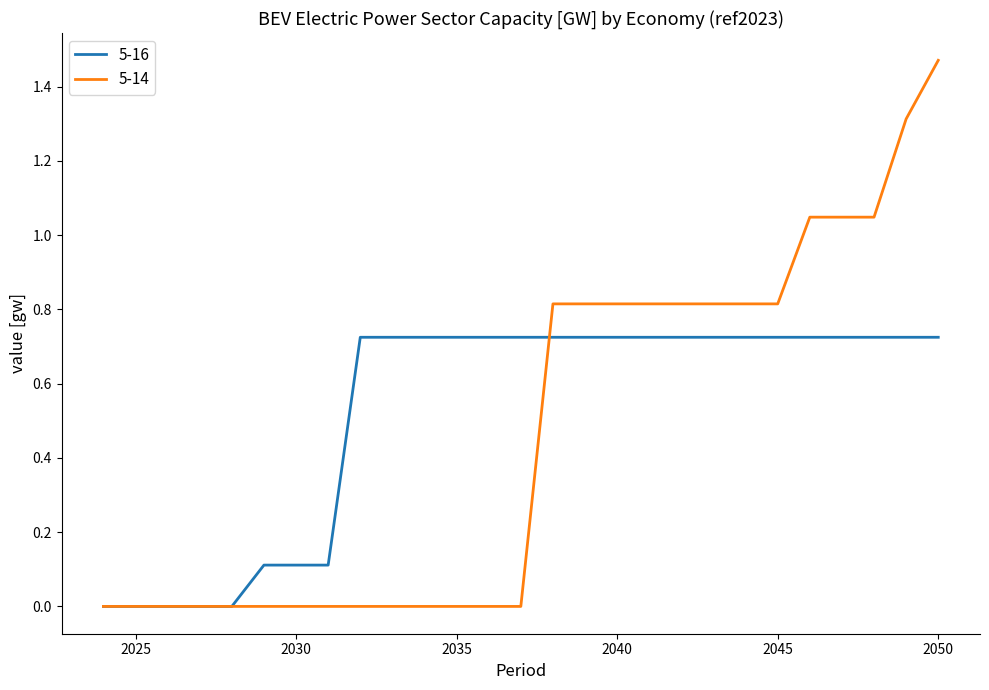

Rank the series by their maximum value, from highest to lowest.

5-14, 5-16